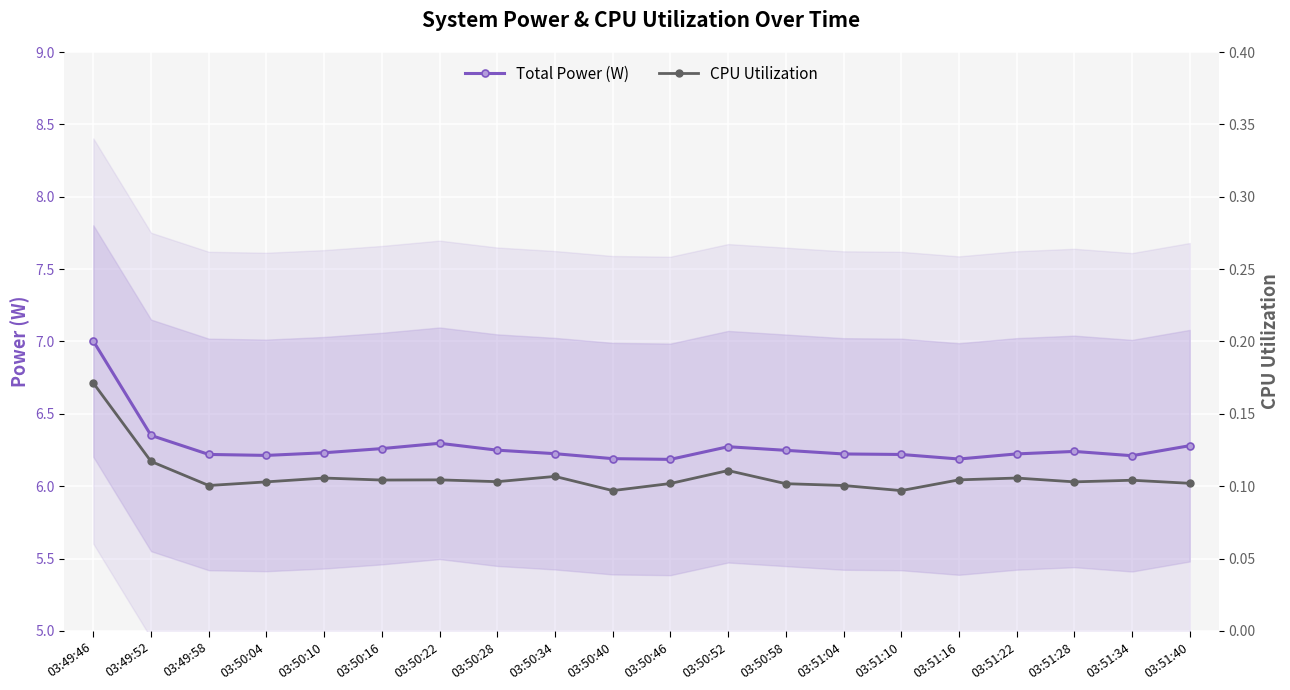

At how many categories does at least one series exceed 0?

20